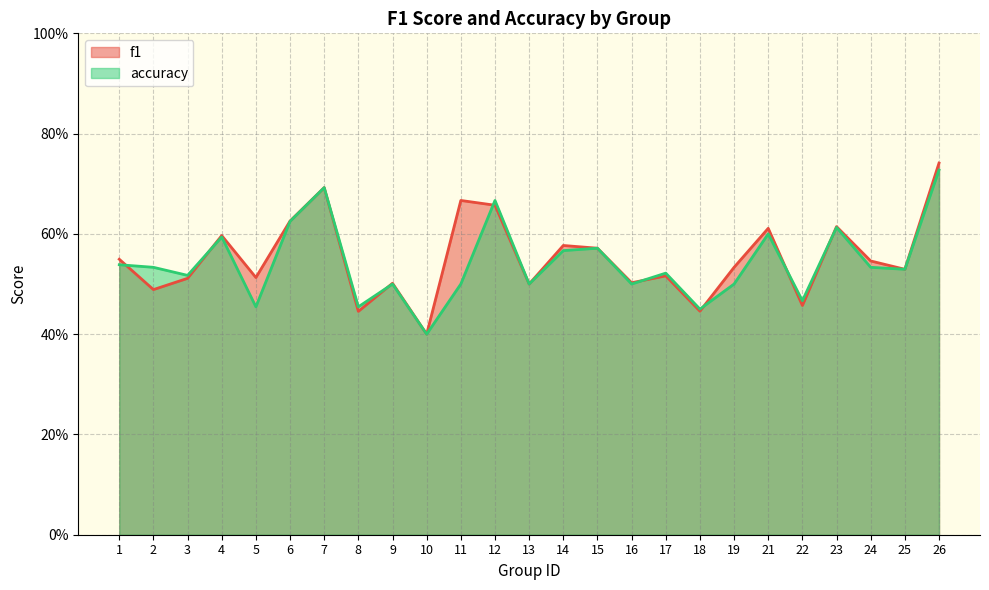

What is the value of the f1 point at the 1st from the left?

0.5